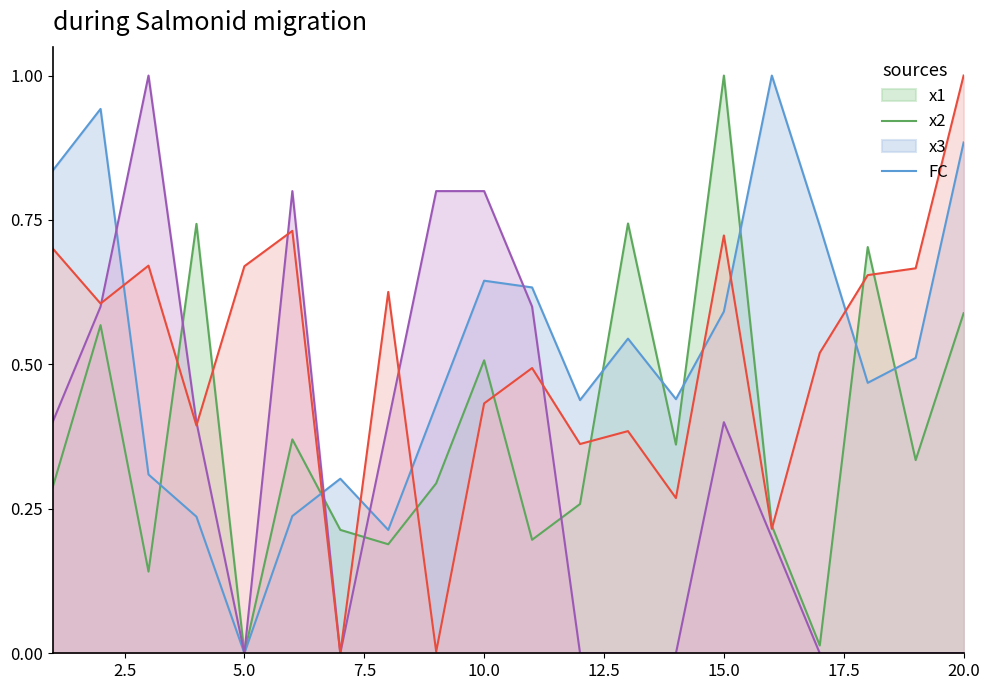

True or false: FC and x3 intersect in this chart.

True